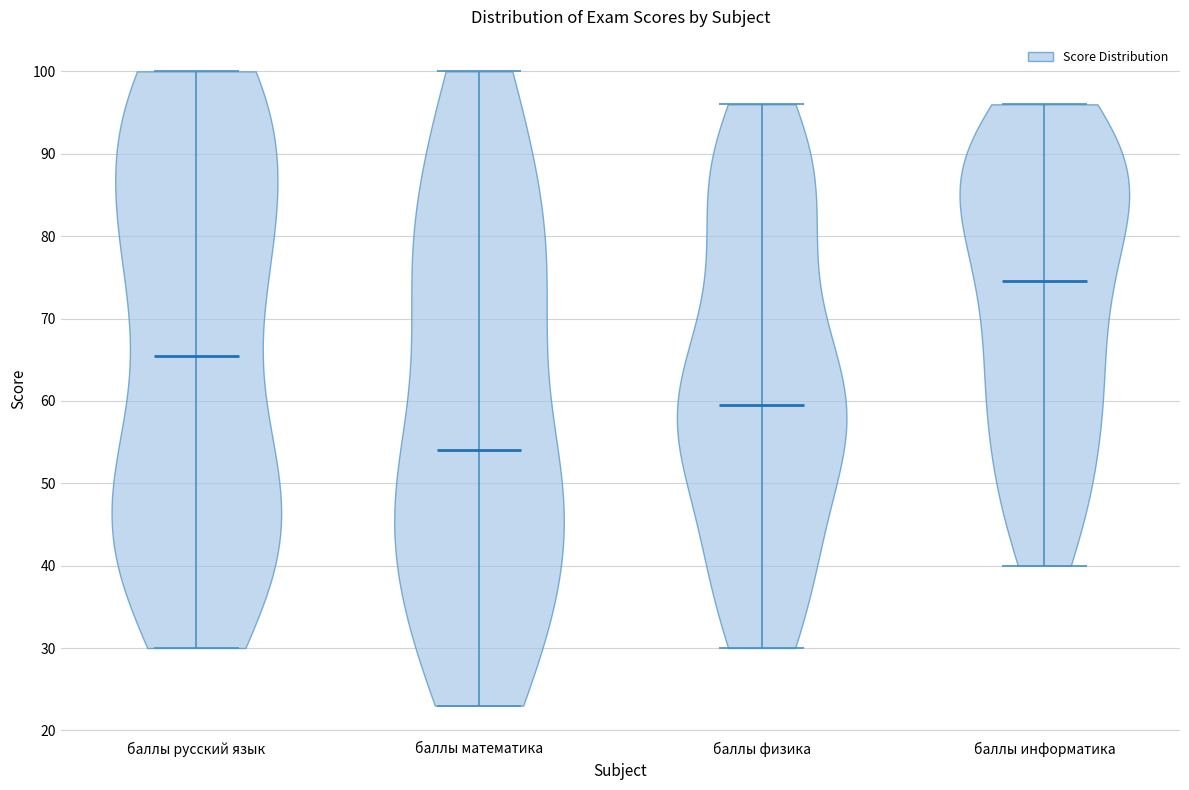

What is the lowest point the violin for баллы информатика reaches on the y-axis? The values are not printed on the chart, so give them approximately, as read against the axis.

40